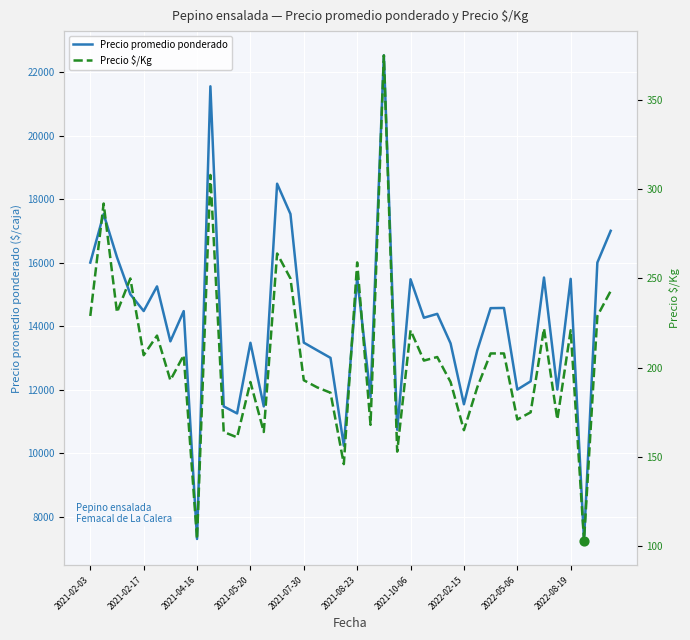

Which series reaches the minimum Y coordinate?

Precio $/Kg